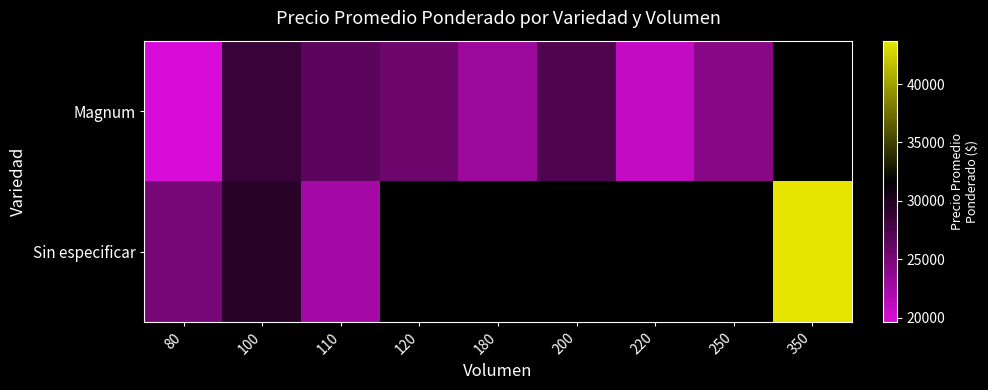

At which label is Sin especificar closest to 33084?

100